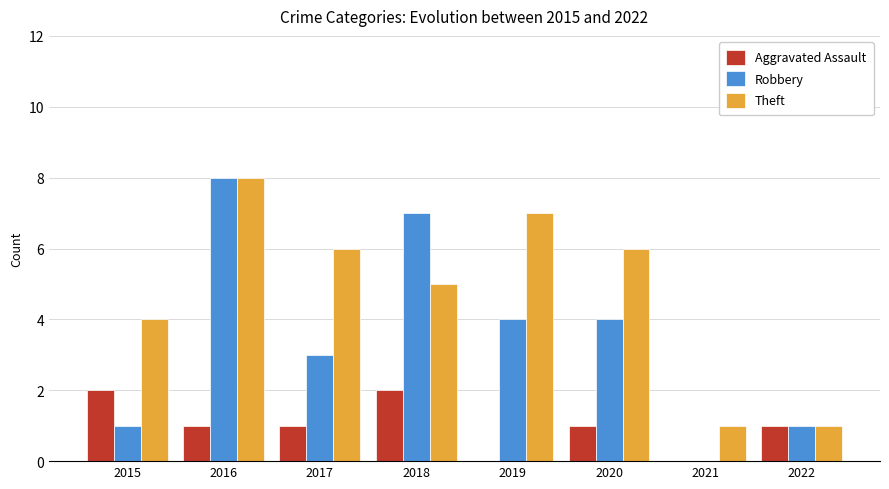

Between 2018 and 2021, which series saw the biggest shift?

Robbery